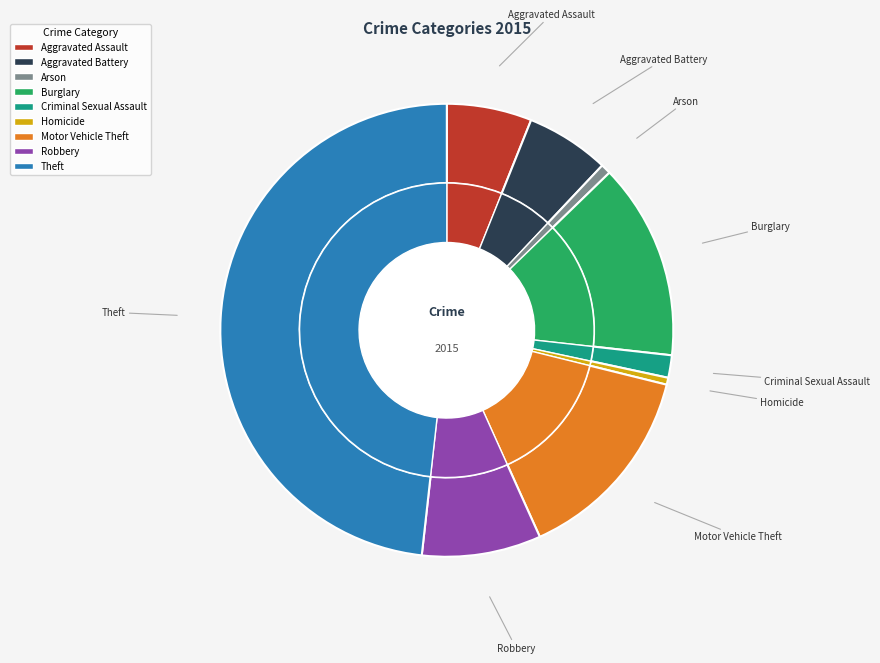

Does any single category account for the majority?

No